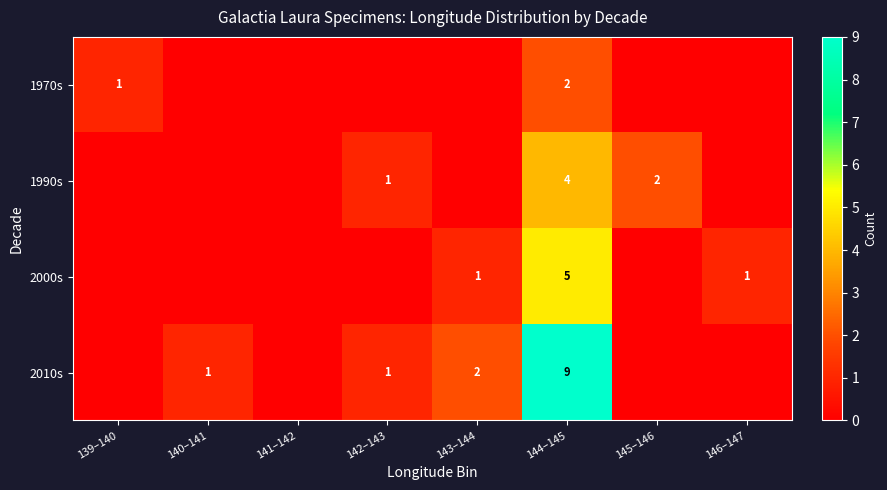

The value of 1970s at 139–140 is 1. True or false?

True